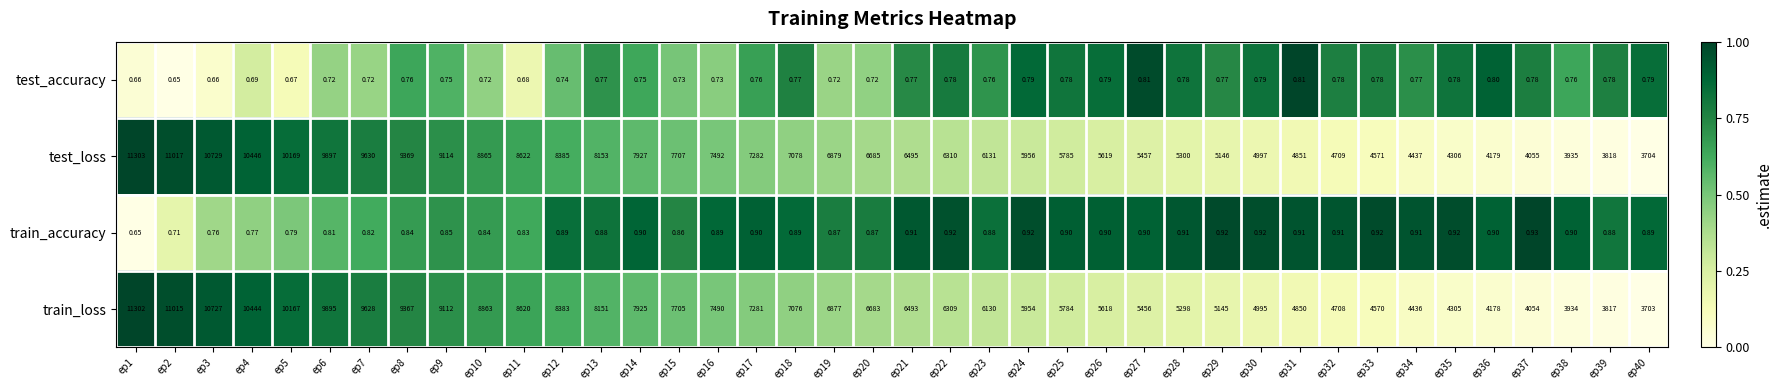

List the series in order of their peak value, lowest first.

test_accuracy, train_accuracy, train_loss, test_loss